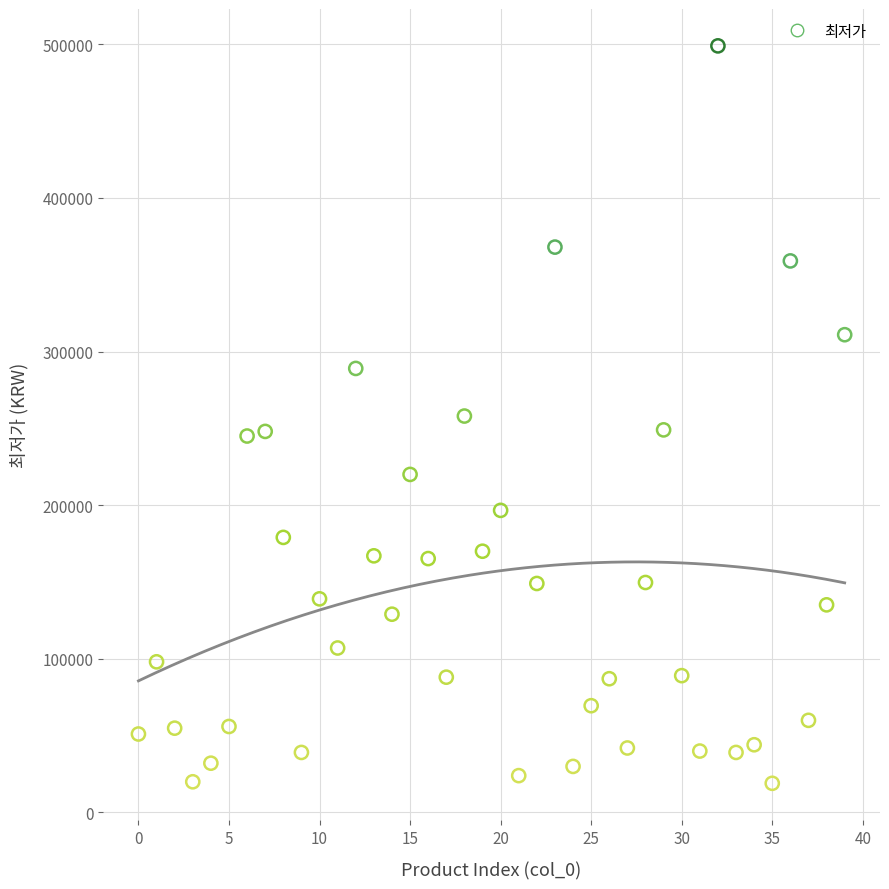

What is the range of Y values (max minus min)?

480100